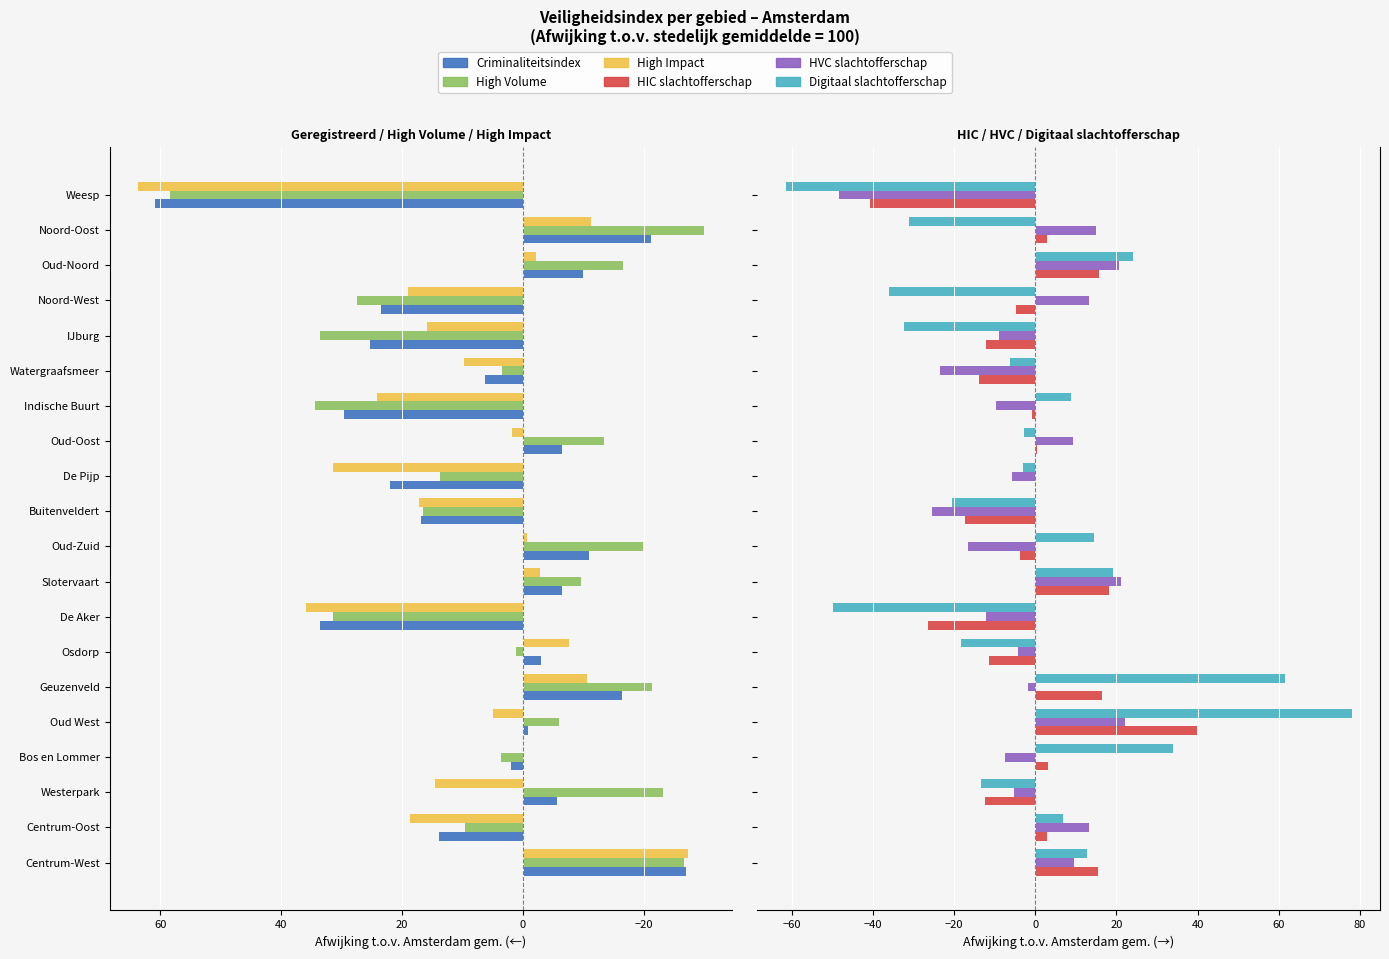

Which series has the largest range (max minus min)?

Digitaal slachtofferschap